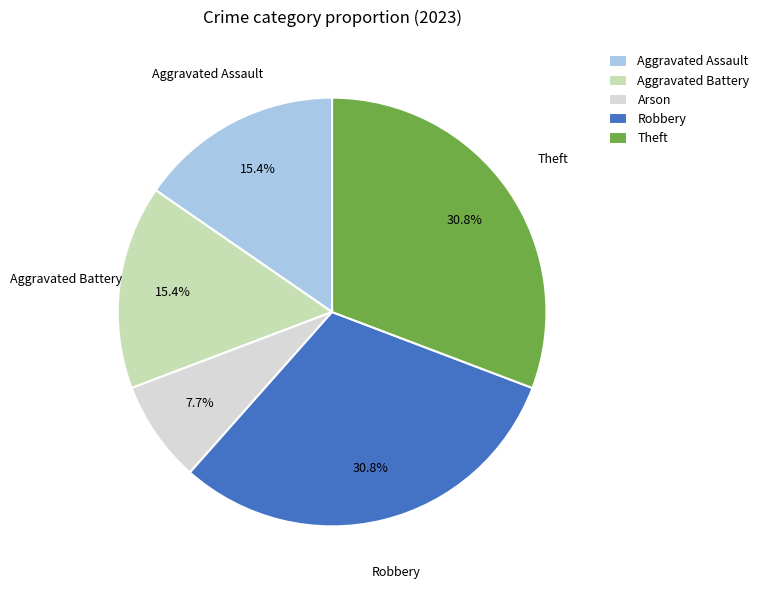

The Arson slice represents 8% of the pie. True or false?

True